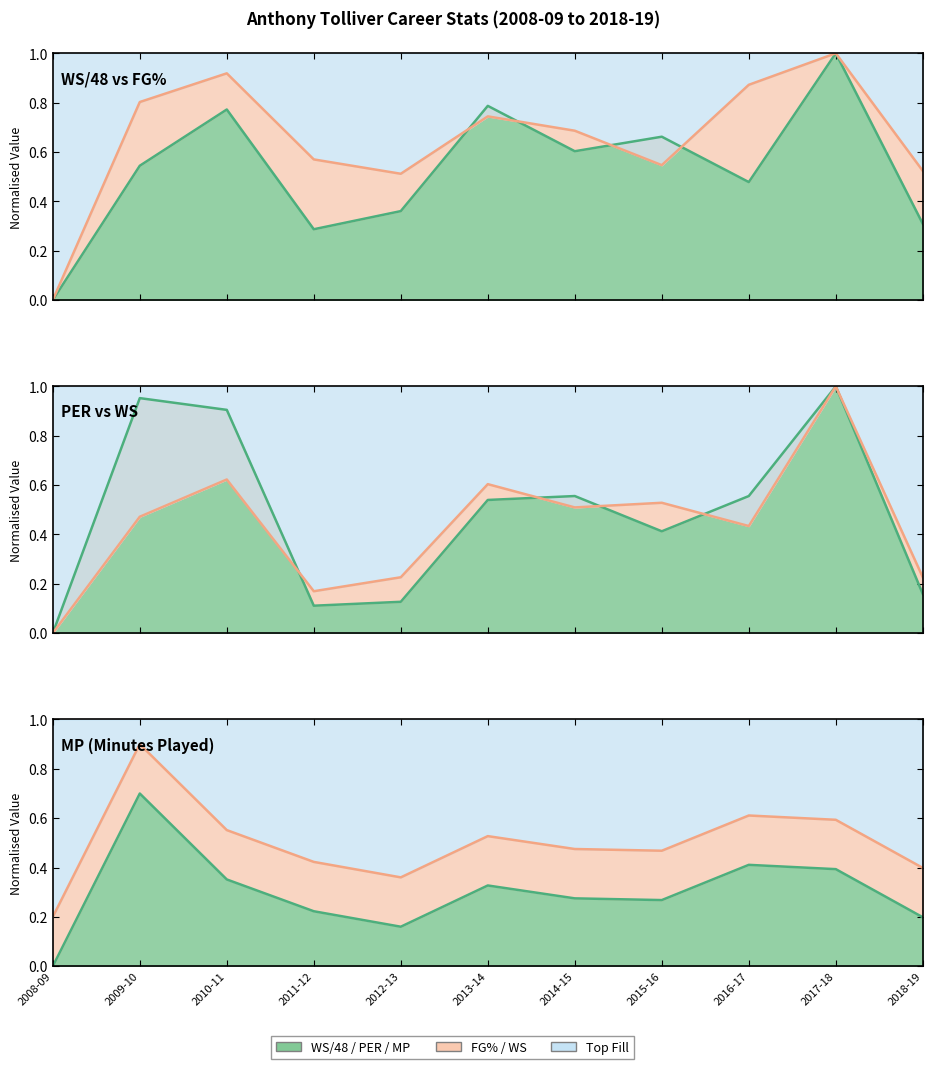

True or false: WS and WS/48 intersect in this chart.

False